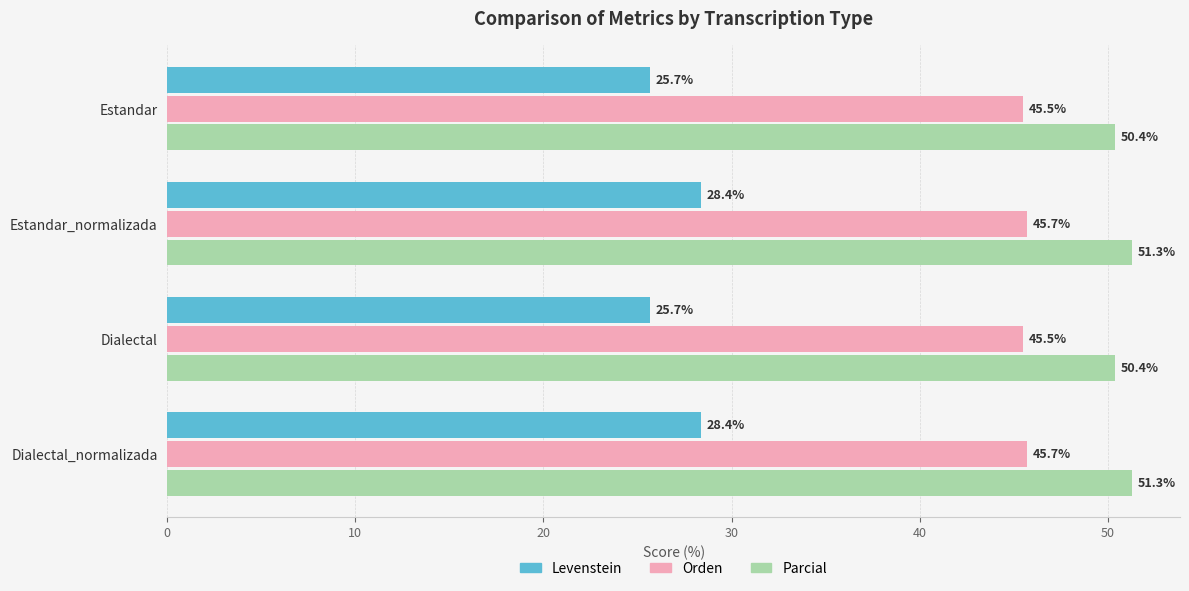

What is the difference between the second highest and second lowest values in the Parcial series?

0.9